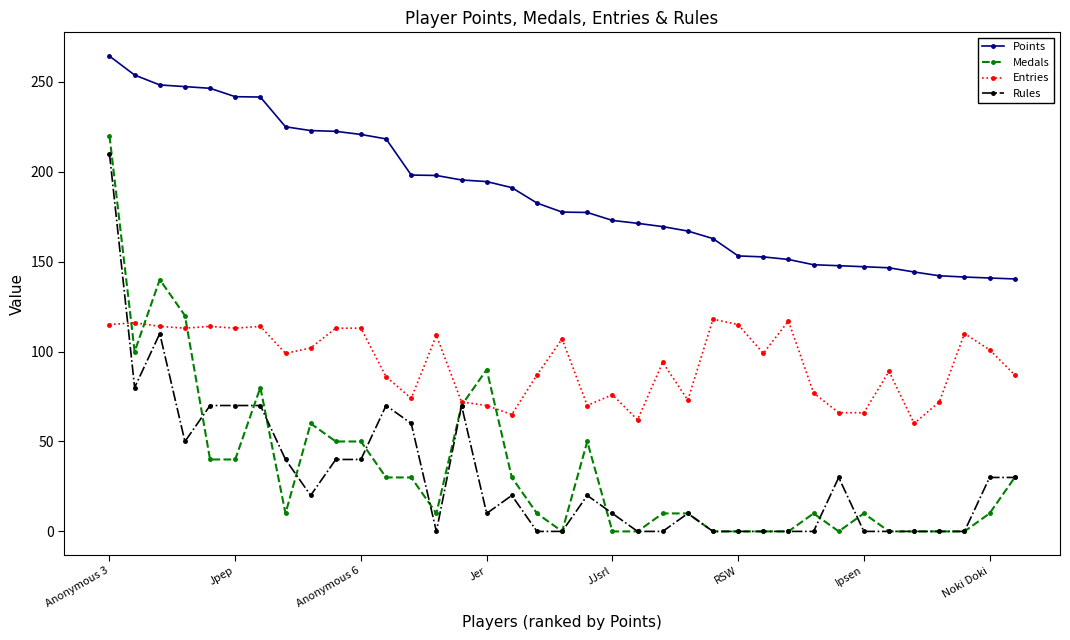

What is the highest value of the Points series?

264.3